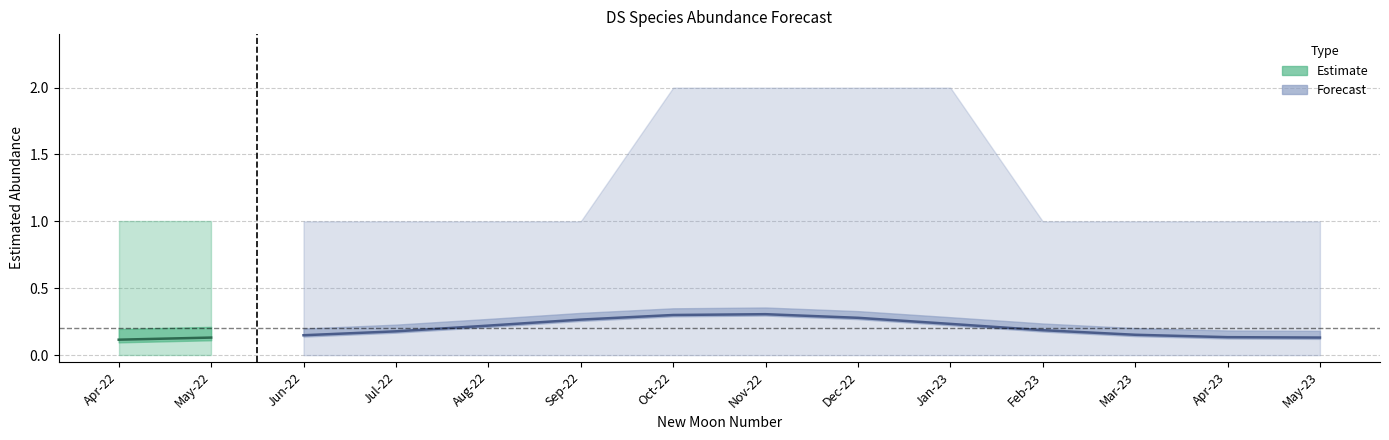

Reading left to right, what are all the values shown in this chart?

estimate: 554=0.1	555=0.1	556=0.1	557=0.2	558=0.2	559=0.3	560=0.3	561=0.3	562=0.3	563=0.2	564=0.2	565=0.2	566=0.1	567=0.1
lower_pi: 554=0.0	555=0.0	556=0.0	557=0.0	558=0.0	559=0.0	560=0.0	561=0.0	562=0.0	563=0.0	564=0.0	565=0.0	566=0.0	567=0.0
upper_pi: 554=1.0	555=1.0	556=1.0	557=1.0	558=1.0	559=1.0	560=2.0	561=2.0	562=2.0	563=2.0	564=1.0	565=1.0	566=1.0	567=1.0